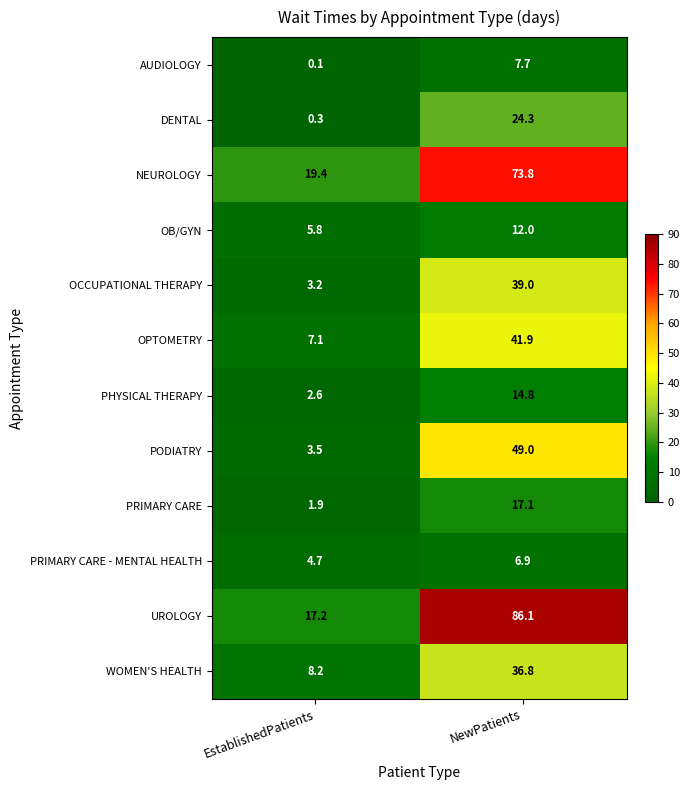

At which label is PHYSICAL THERAPY closest to 8?

EstablishedPatients